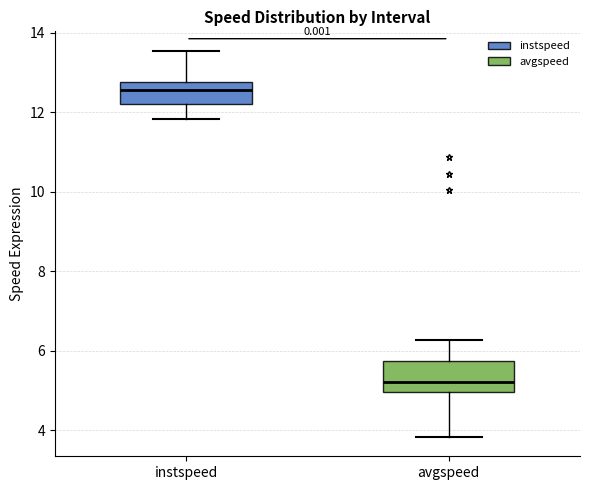

Reading left to right, transcribe this box plot: for each box, give where its median line is, the range the box spans, and where its two whiskers end, as read against the y-axis. The values are not printed on the chart, so give them approximately, as read against the axis.

instspeed: median 12.6, box 12.2 to 12.8, whiskers 11.8 to 13.6
avgspeed: median 5.2, box 5.0 to 5.8, whiskers 3.8 to 6.2